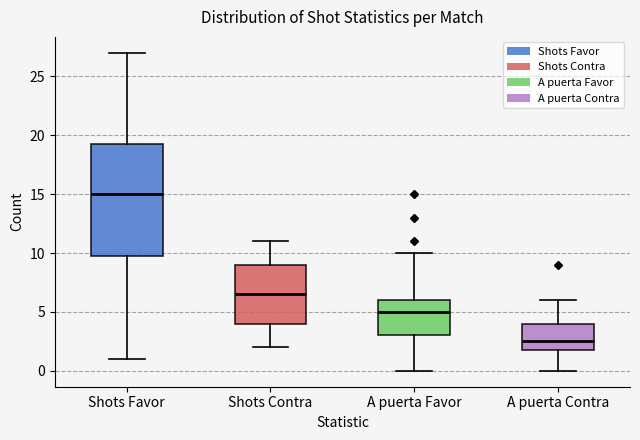

Which box has the lowest median line?

A puerta Contra